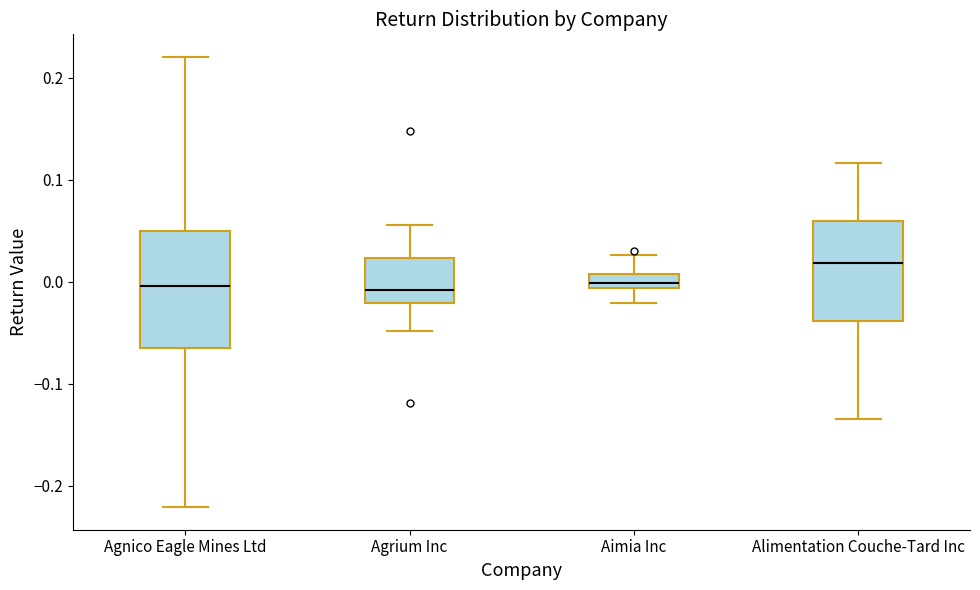

Which box is the tallest, from its lower edge to its upper edge?

Agnico Eagle Mines Ltd